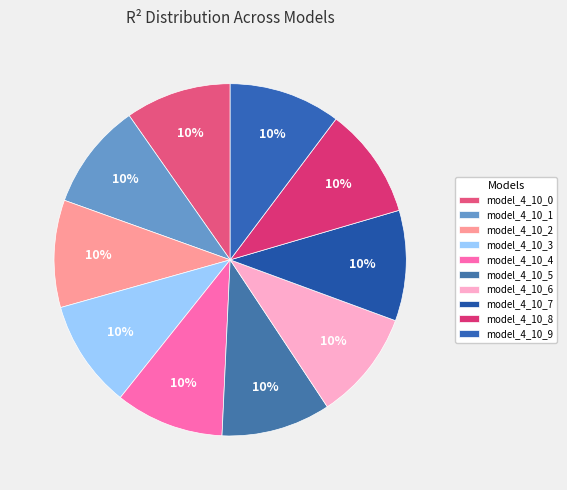

What portion of the pie excludes model_4_10_6?

89.9%